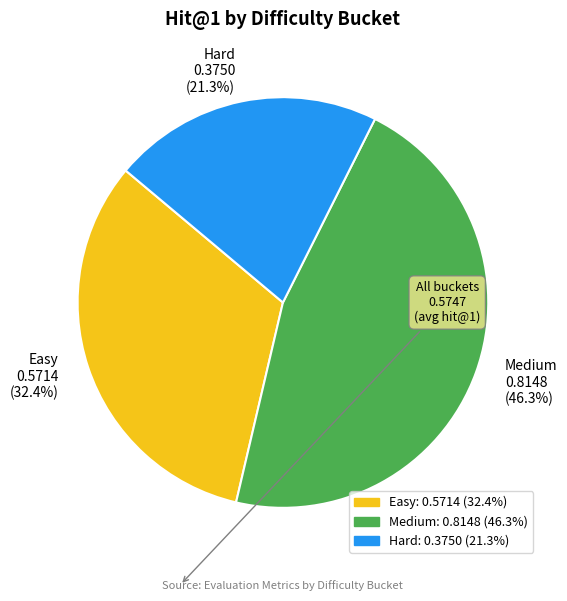

Is it true that Hard is 21% of the pie?

True